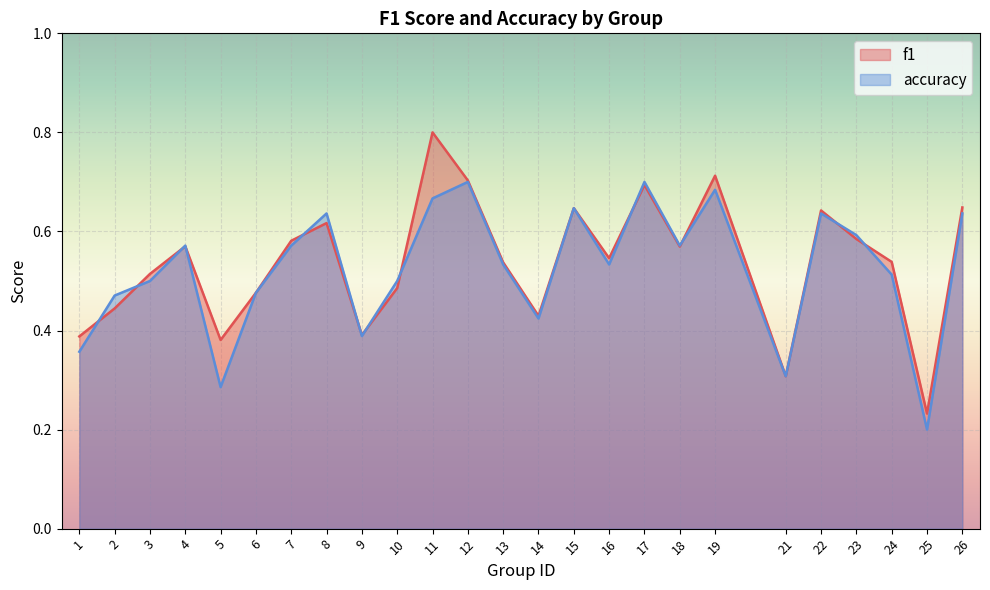

Count the number of data series in this chart.

2